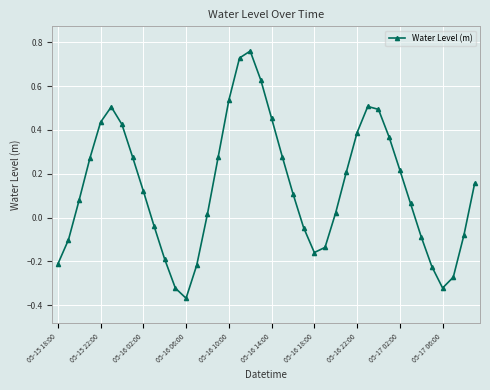

What is the sum of all values?

5.5